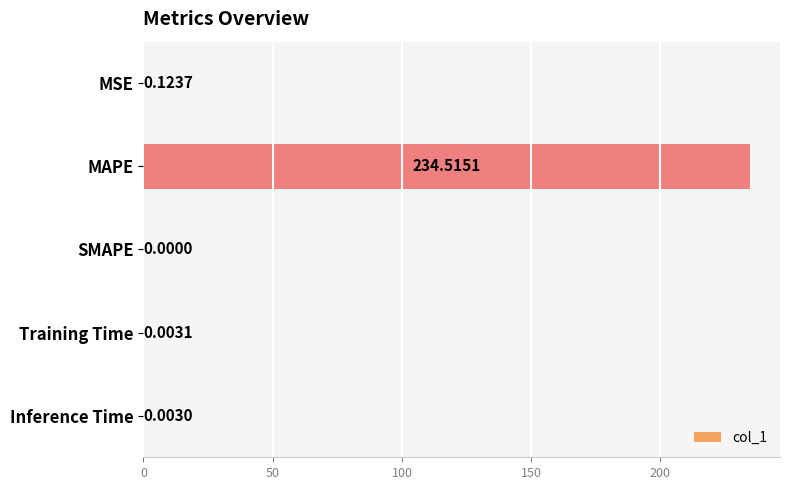

At which category does the chart reach its peak across all series?

MAPE